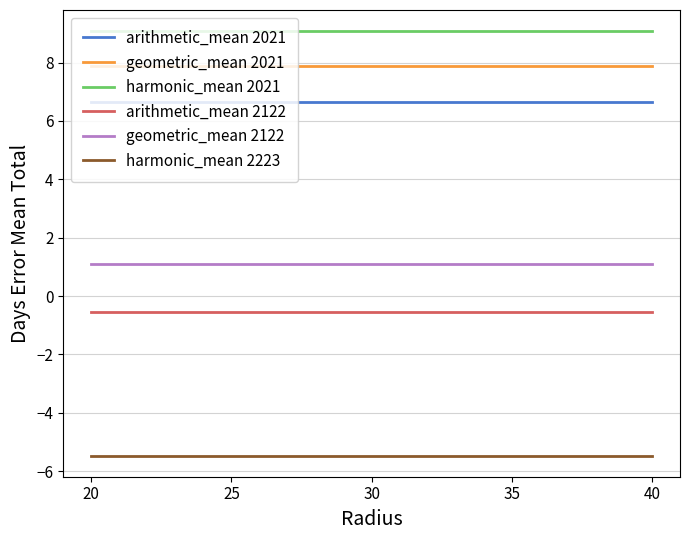

How many categories are shown in the chart?

5